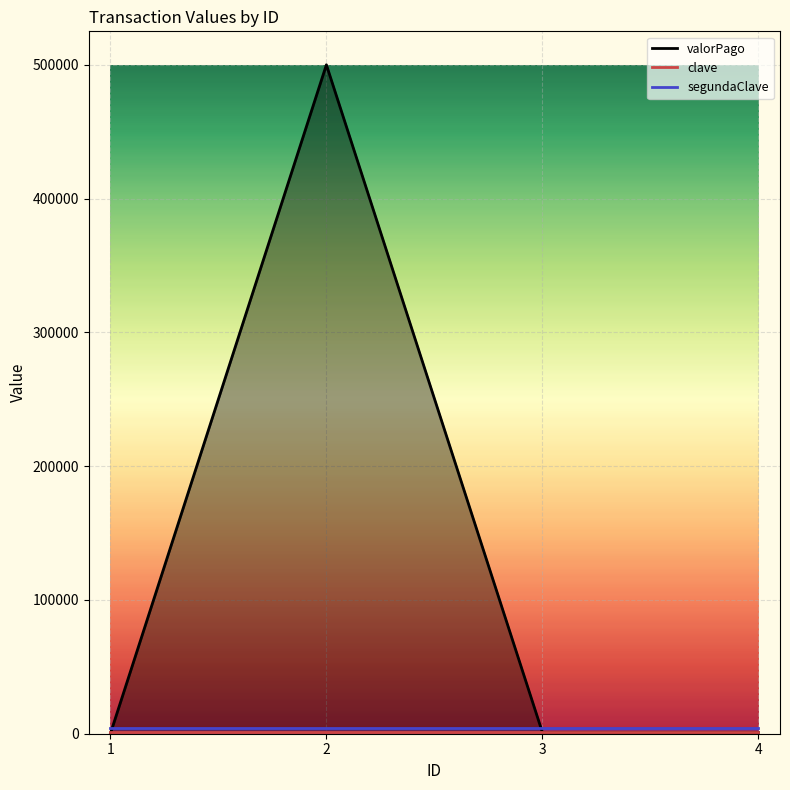

At 1, list the series in order from largest to smallest.

segundaClave, clave, valorPago